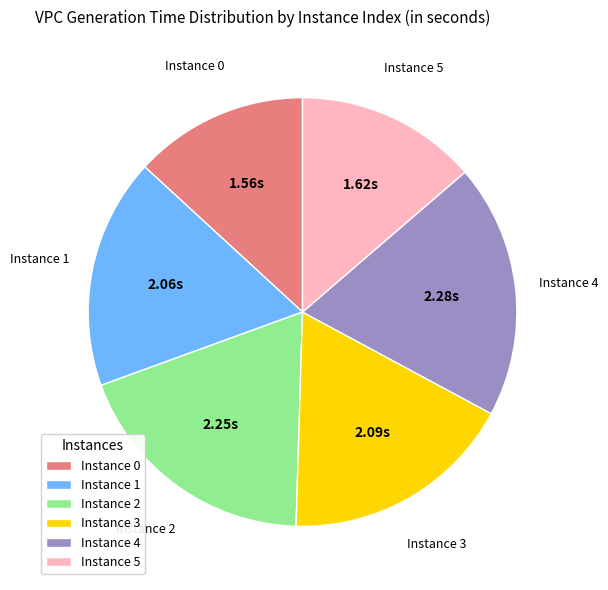

What is the ratio of the value at Instance 2 to the value at Instance 0?

1.4